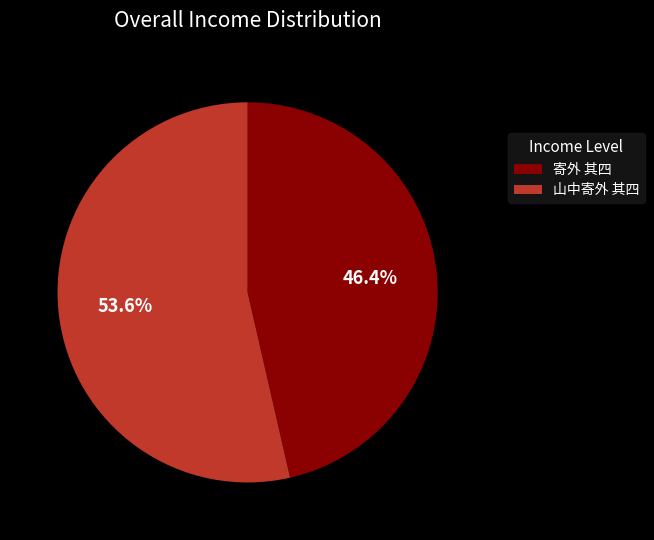

Which slice is the smallest?

寄外 其四